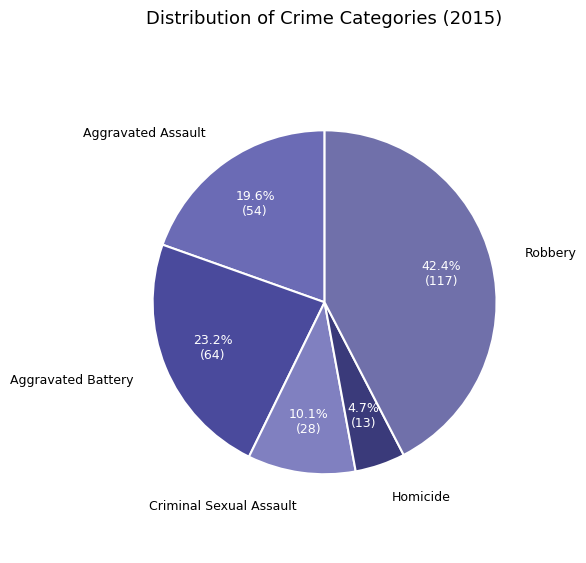

How many segments does this pie chart have?

5